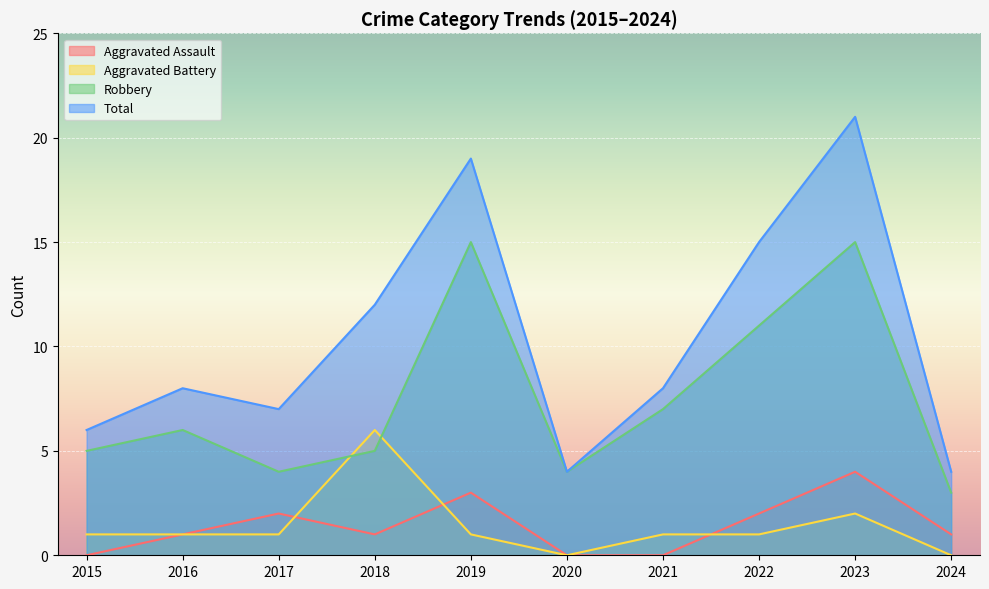

How many lines are shown in the chart?

4